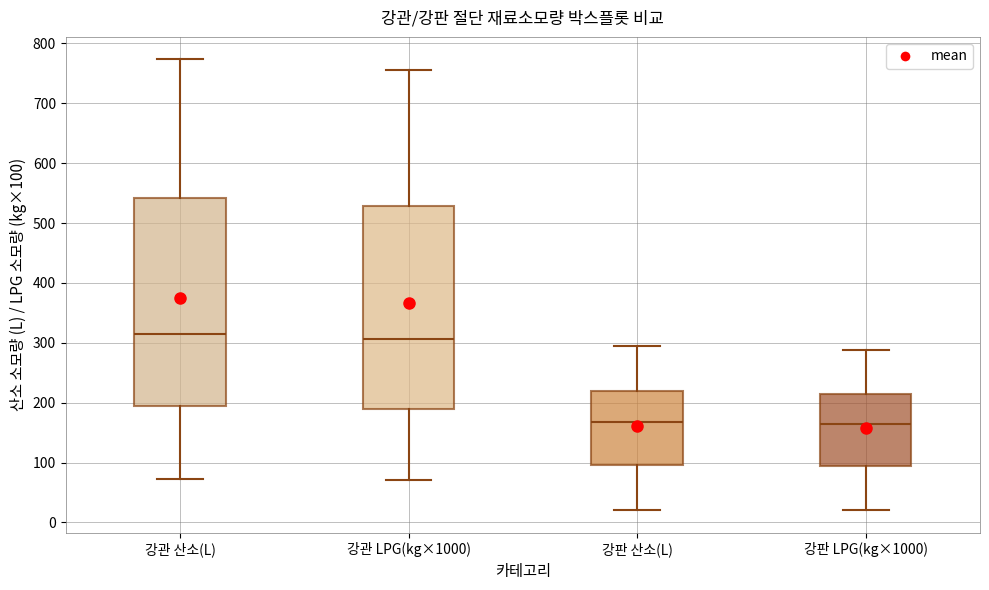

Reading left to right, read every box against the y-axis: the position of its median line, the range the box covers, and the ends of its whiskers. The values are not printed on the chart, so give them approximately, as read against the axis.

강관 산소(L): median 310, box 190 to 540, whiskers 70 to 770
강관 LPG(kg×1000): median 310, box 190 to 530, whiskers 70 to 760
강판 산소(L): median 170, box 100 to 220, whiskers 20 to 300
강판 LPG(kg×1000): median 160, box 90 to 210, whiskers 20 to 290